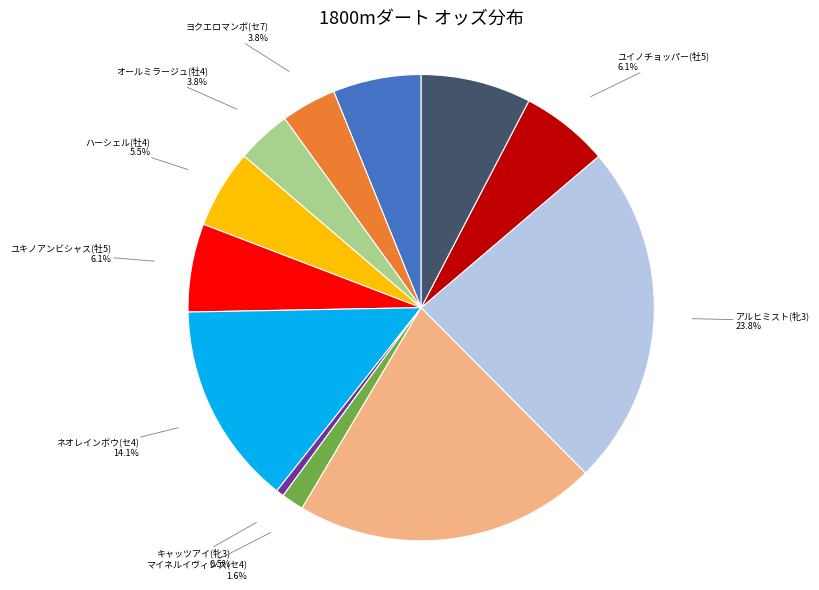

What percentage is the ネオレインボウ(セ4) slice, to the nearest percent?

14%